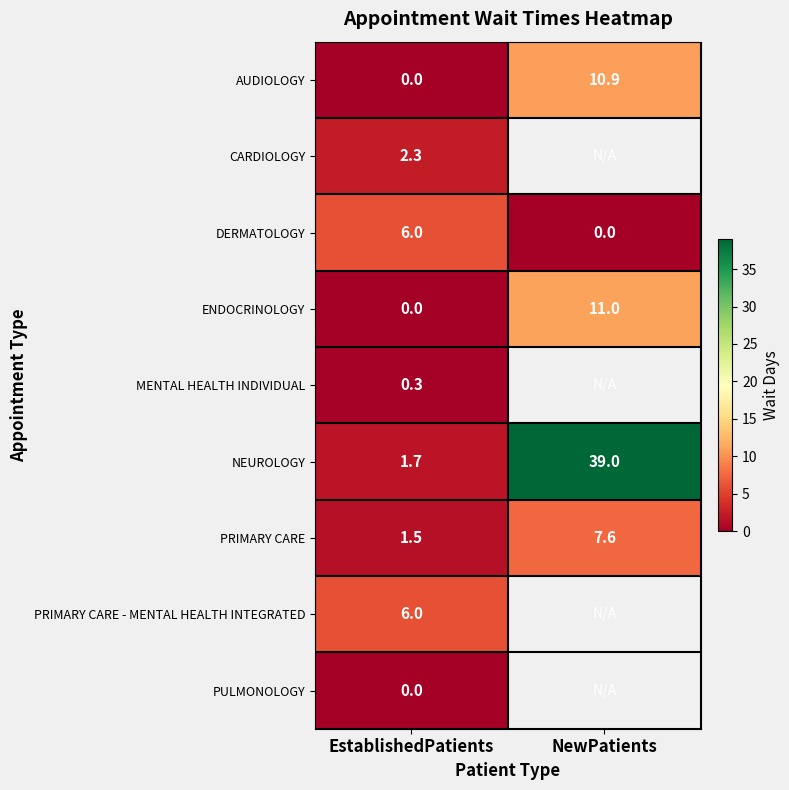

Is the value of ENDOCRINOLOGY at NewPatients greater than the value of PRIMARY CARE - MENTAL HEALTH INTEGRATED at EstablishedPatients?

Yes